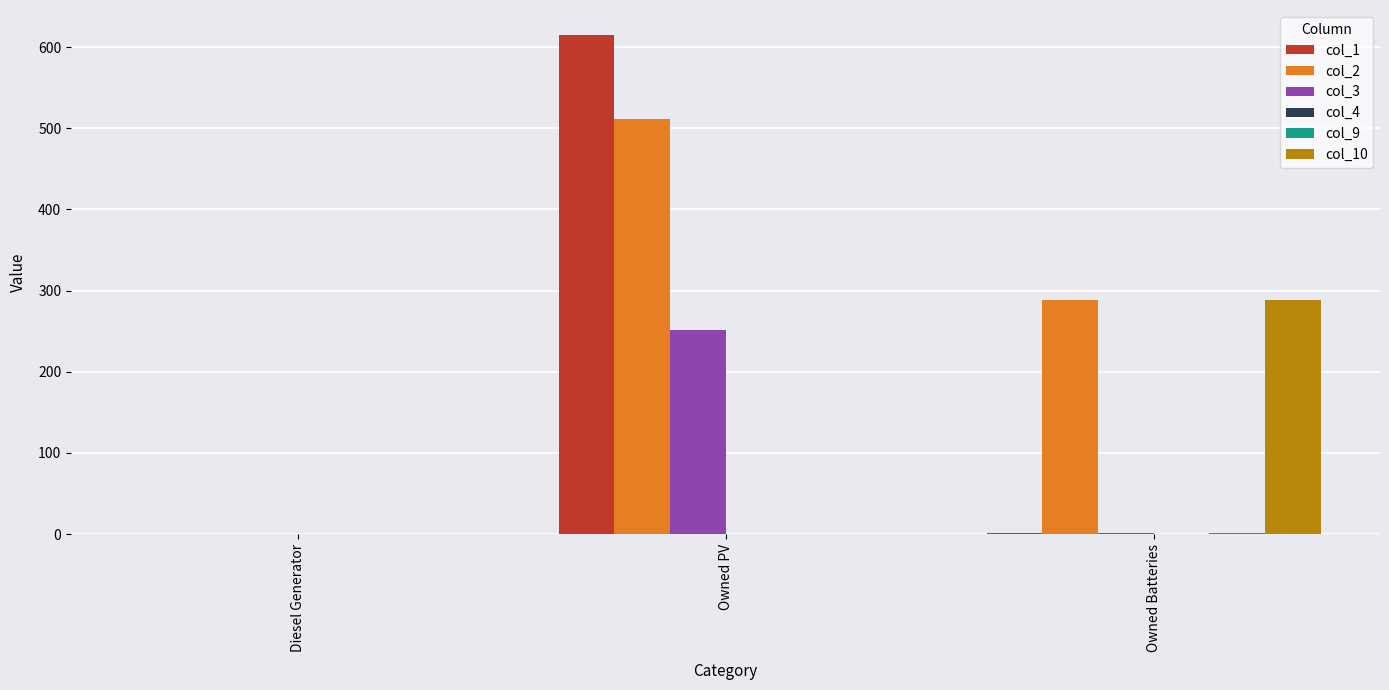

Which series has the largest total across all categories?

col_2